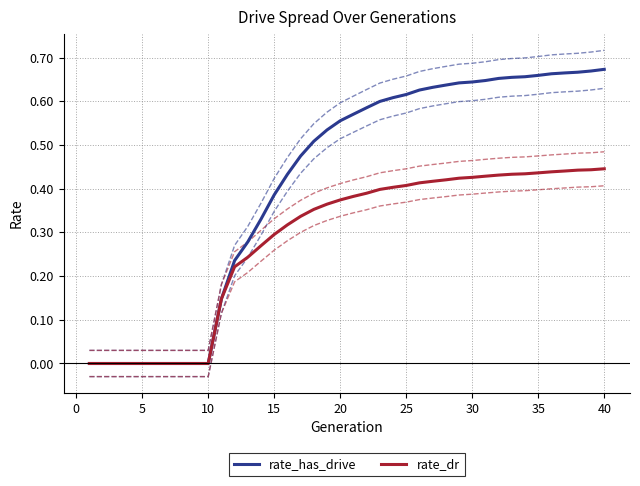

Does the chart have visible grid lines?

Yes